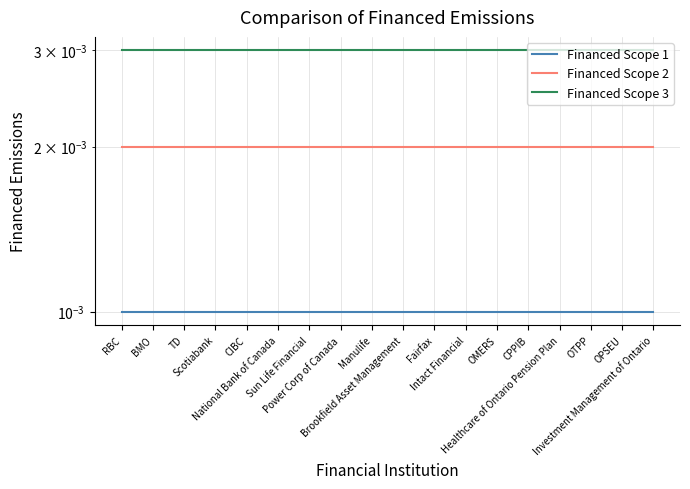

At which label does Financed Scope 1 reach its minimum?

RBC